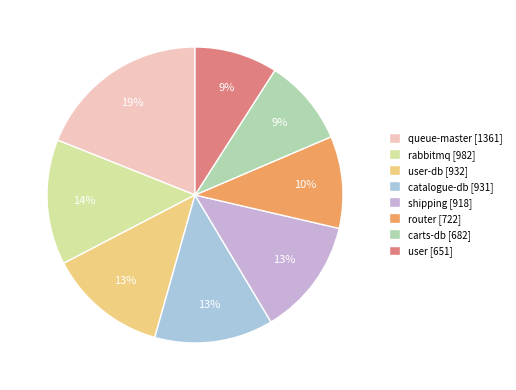

What is the ratio of the value at catalogue-db [931] to the value at shipping [918]?

1.0